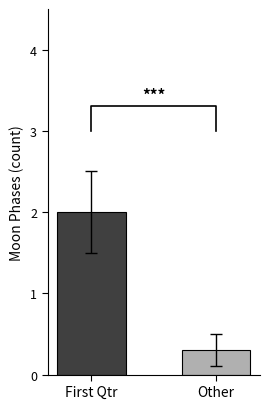

Does the chart contain any negative values?

No